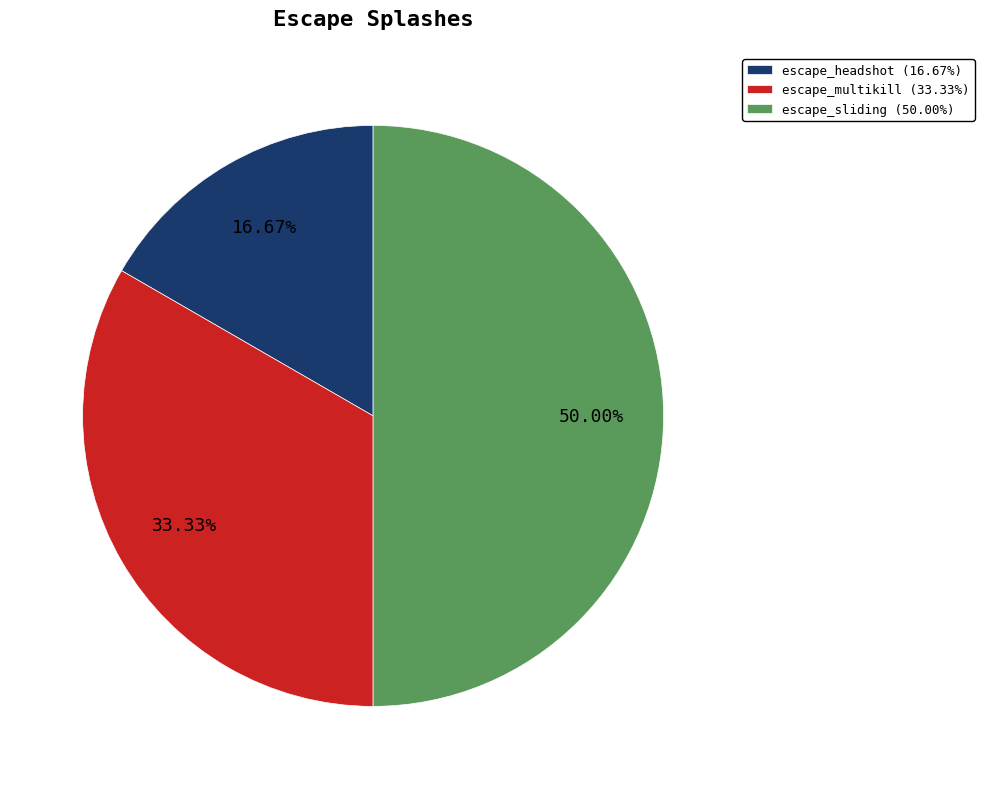

To the nearest percent, what portion does escape_headshot represent?

17%